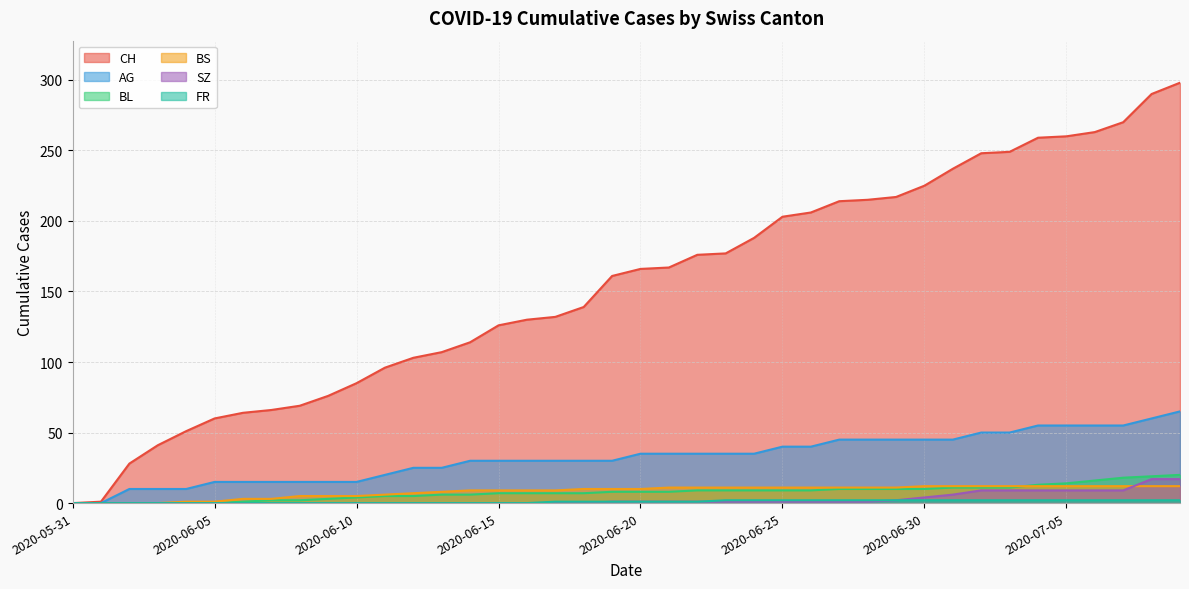

True or false: FR and BL intersect in this chart.

False